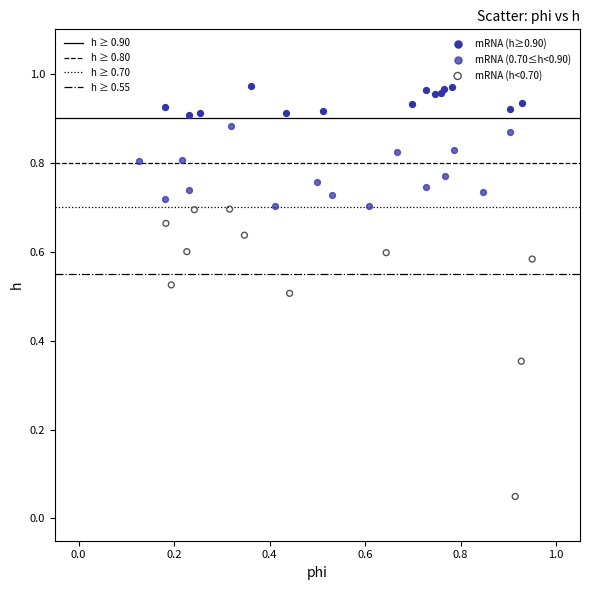

Which series contains the highest Y value?

mRNA (h≥0.90)